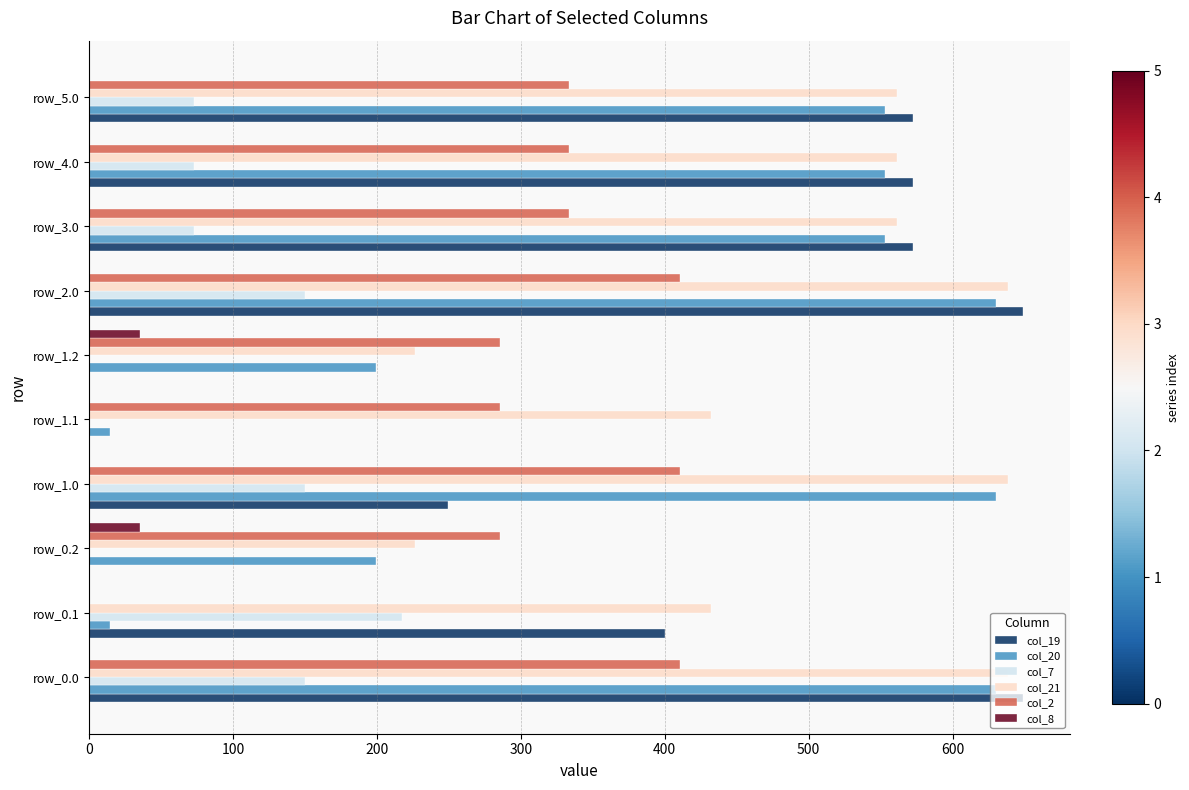

What is the highest value of the col_19 series?

649.2